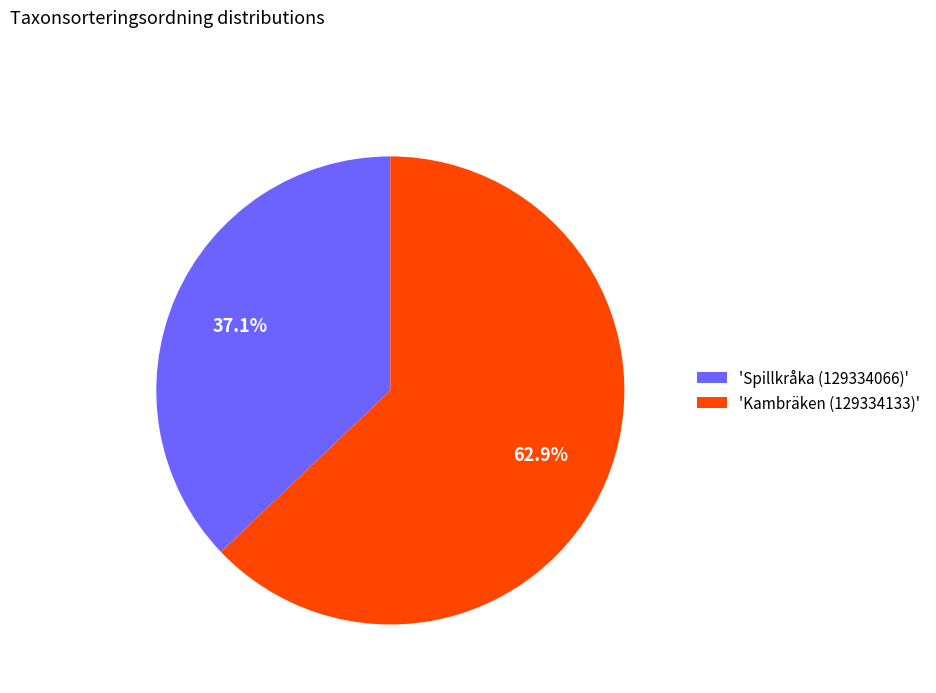

What is the smallest slice in the pie chart?

'Spillkråka (129334066)'